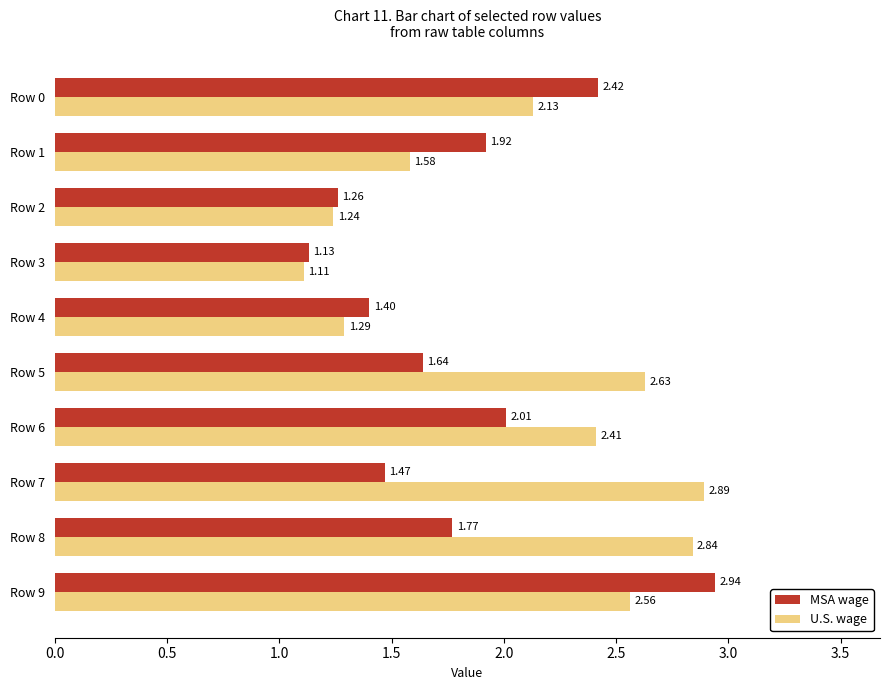

Which category has the highest value in the MSA wage series?

Row 9